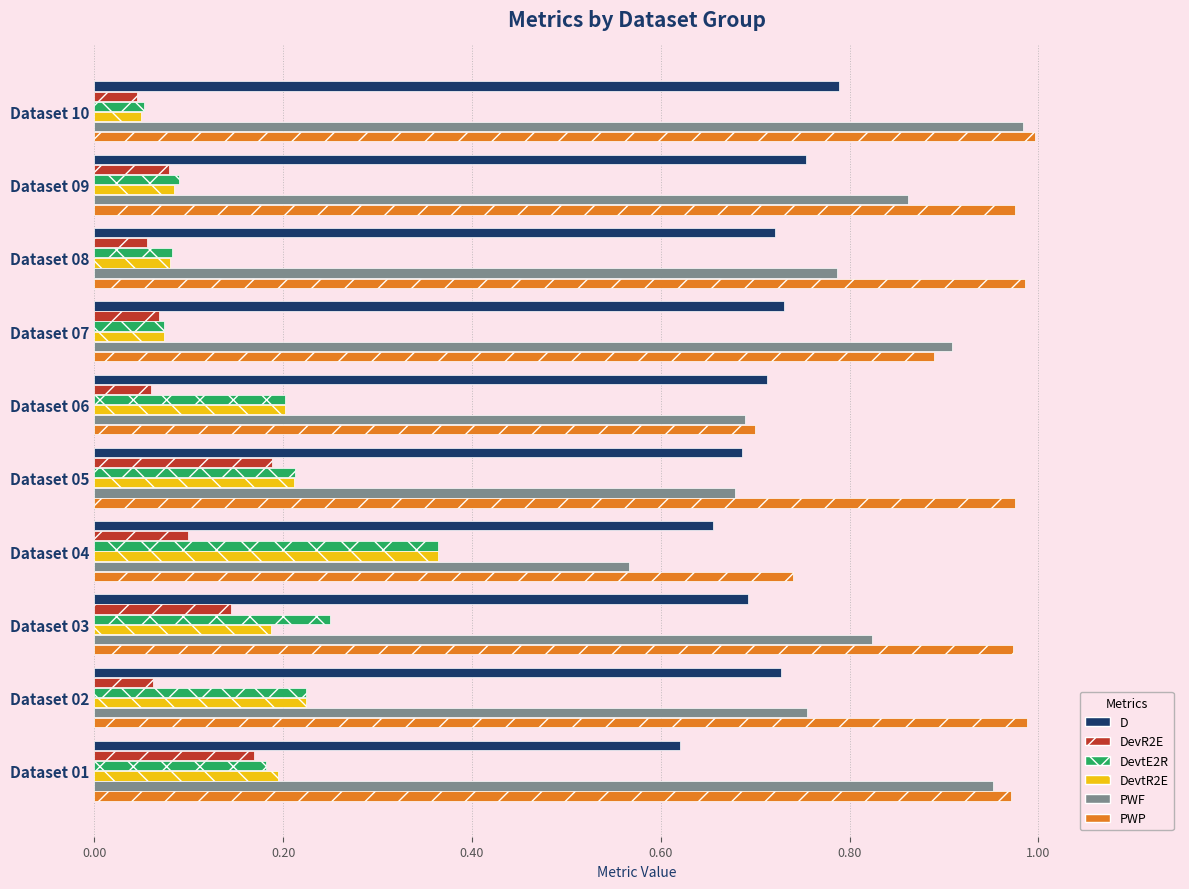

True or false: DevtR2E has a value of 0.1 at Dataset 08.

True